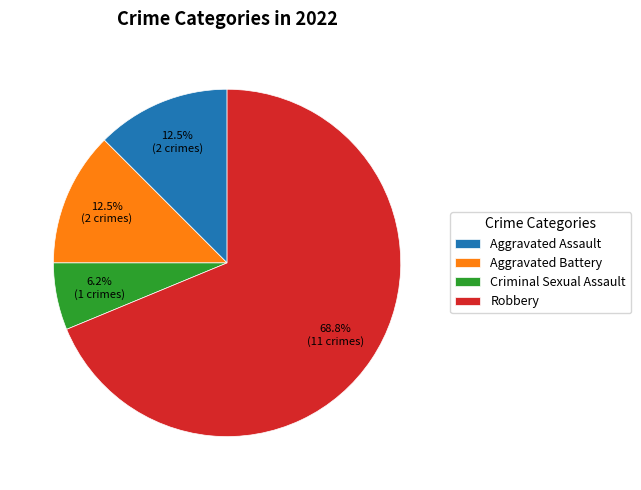

Which slice is the smallest?

Criminal Sexual Assault